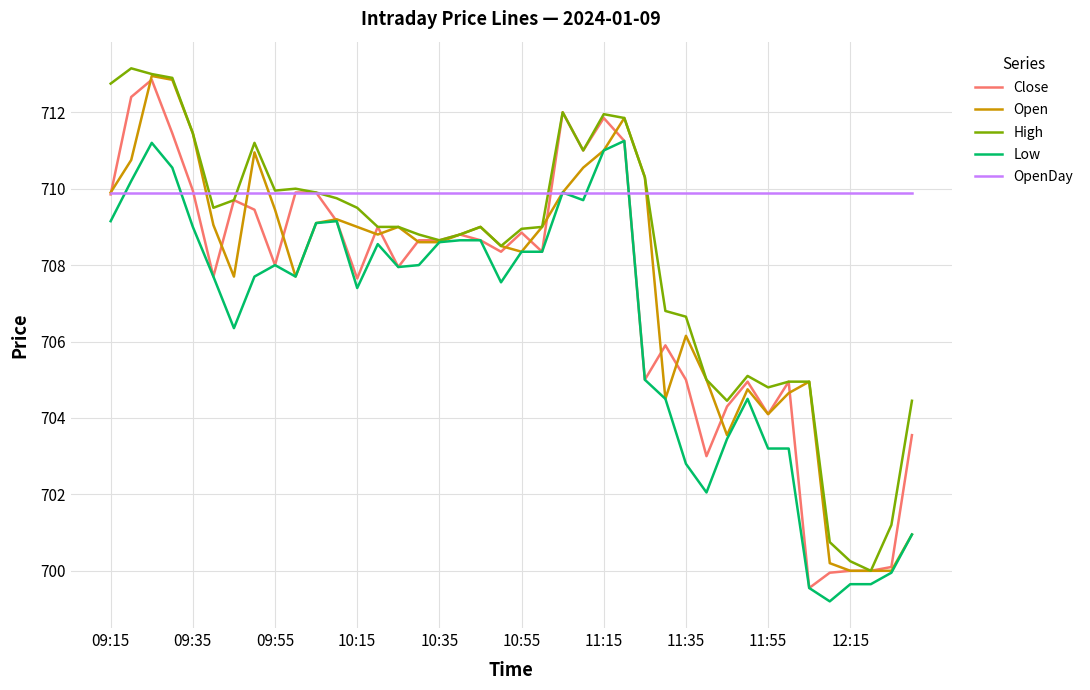

What is the maximum value for Open?

713.0